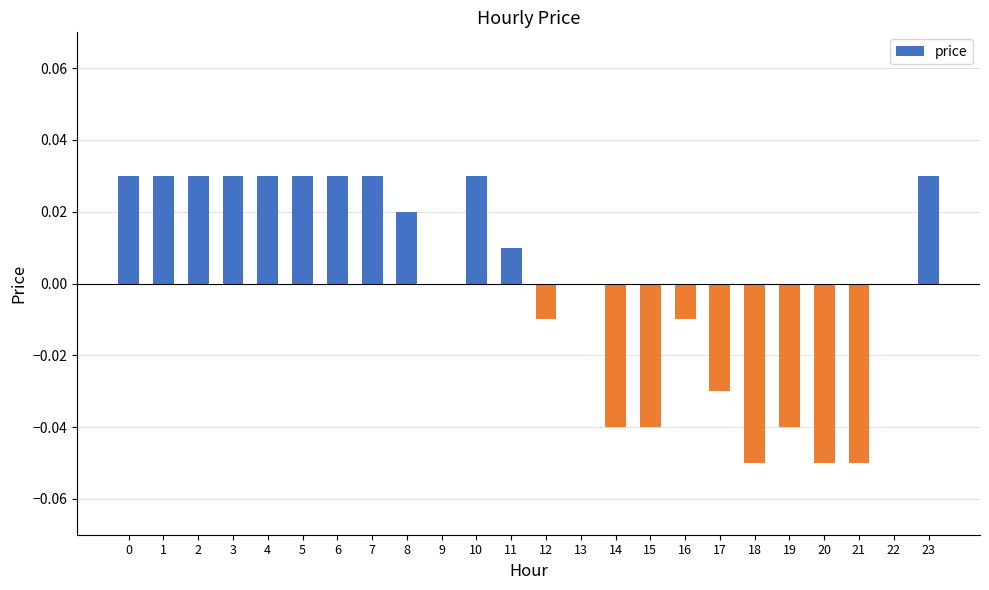

True or false: the data shows 0.1 at 22.

False